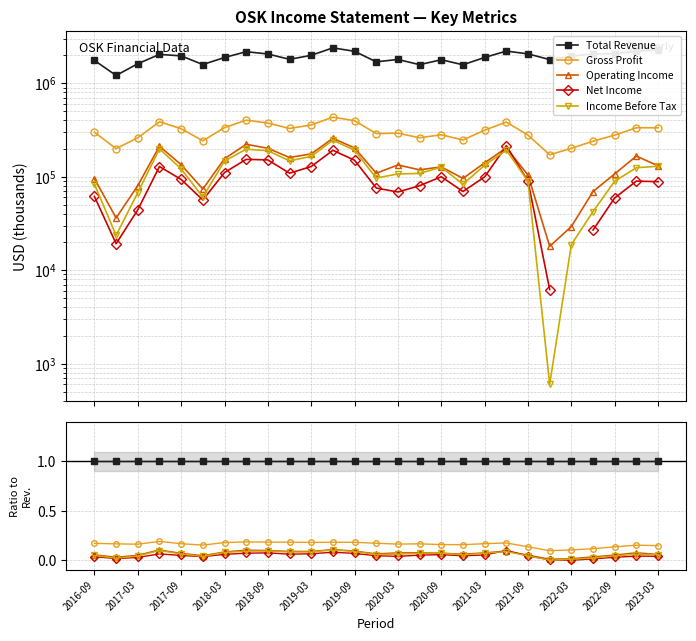

Does the chart have visible grid lines?

Yes